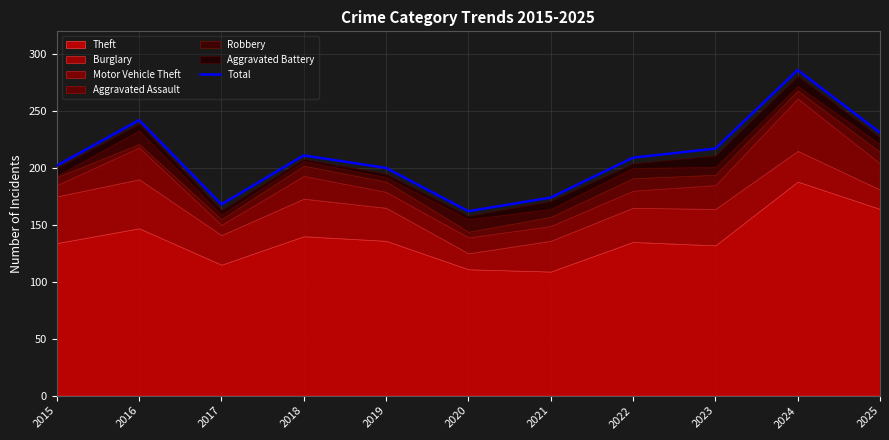

How many lines are shown in the chart?

1